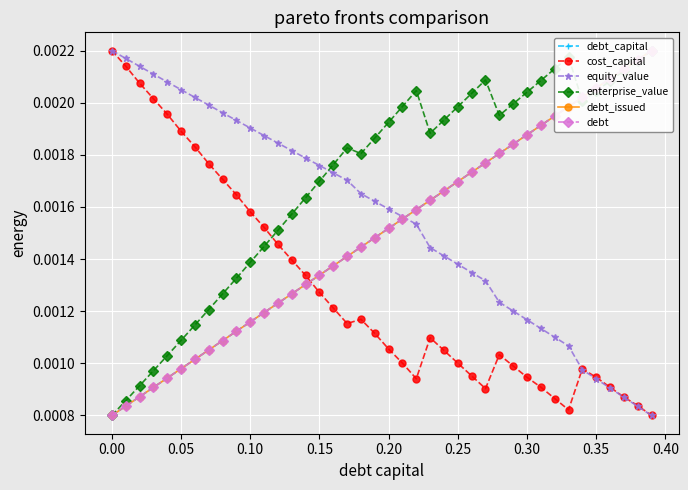

True or false: enterprise_value and equity_value intersect in this chart.

True